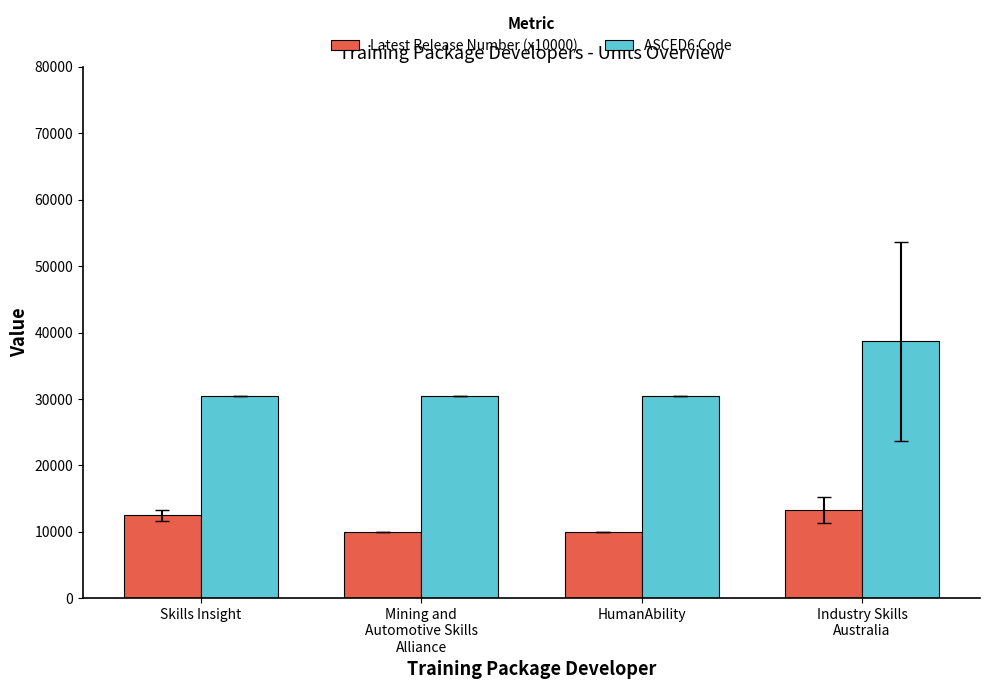

Count the ASCED6 Code values in the range 30515 to 38677.

4